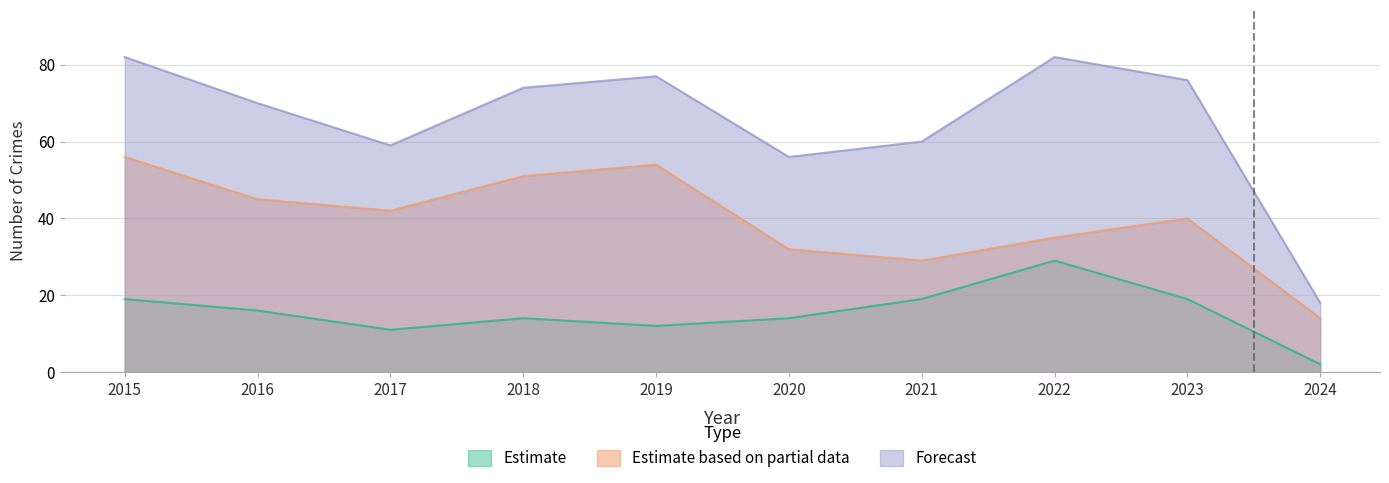

Is it true that Total equals 108 at 2023?

False